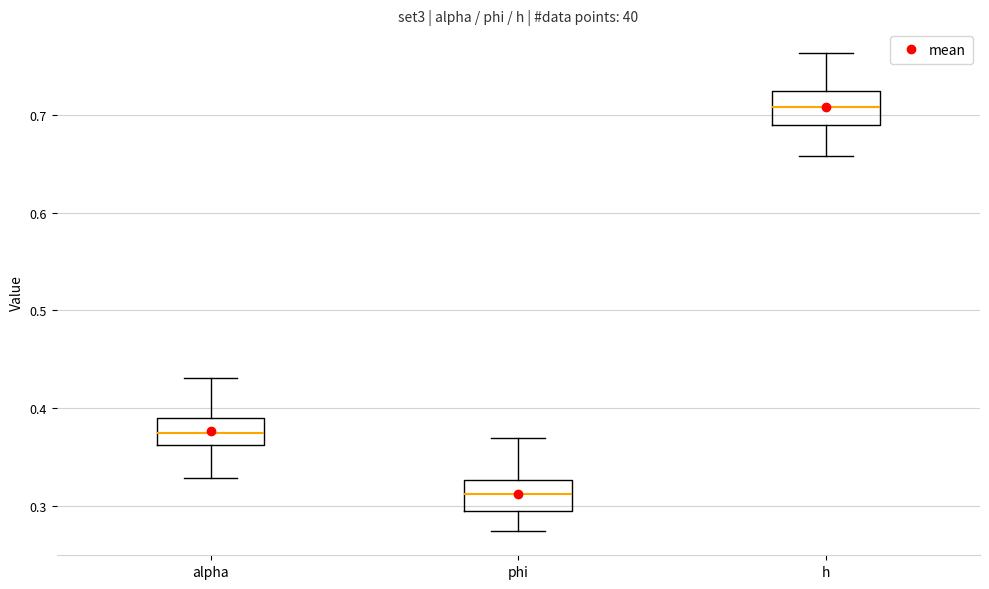

Reading left to right, transcribe this box plot: for each box, give where its median line is, the range the box spans, and where its two whiskers end, as read against the y-axis. The values are not printed on the chart, so give them approximately, as read against the axis.

alpha: median 0.37, box 0.36 to 0.39, whiskers 0.33 to 0.43
phi: median 0.31, box 0.29 to 0.33, whiskers 0.27 to 0.37
h: median 0.71, box 0.69 to 0.72, whiskers 0.66 to 0.76